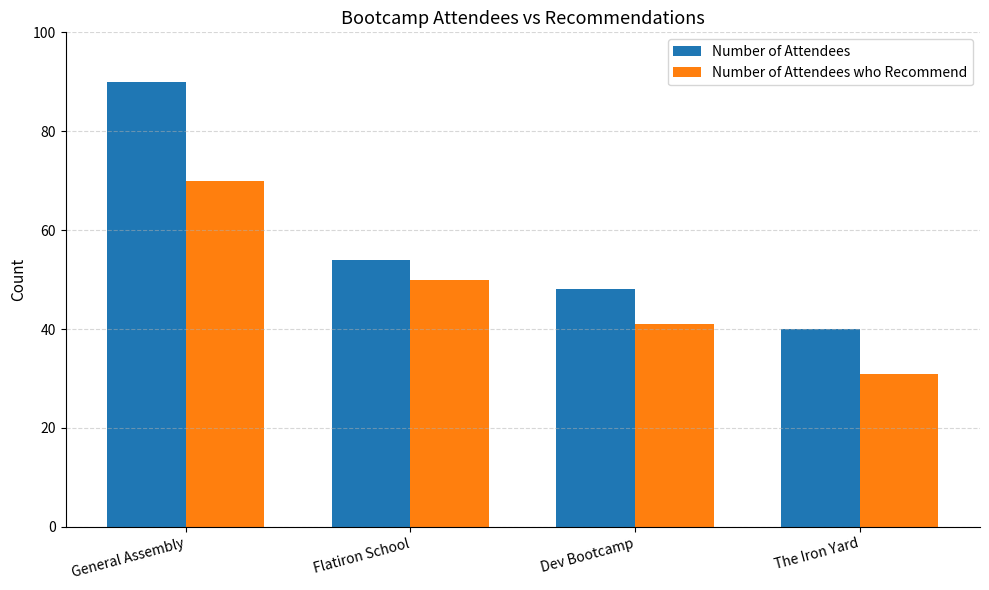

Reading right to left, extract all data points from this chart.

Number of Attendees: The Iron Yard=40	Dev Bootcamp=48	Flatiron School=54	General Assembly=90
Number of Attendees who Recommend: The Iron Yard=31	Dev Bootcamp=41	Flatiron School=50	General Assembly=70